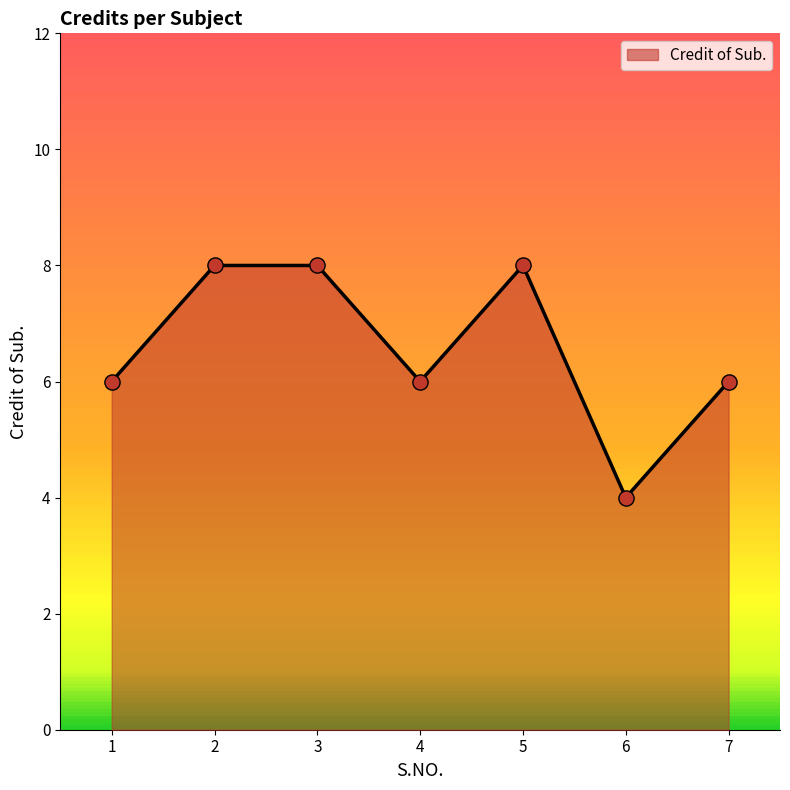

What is the change in value from 5 to 6?

-4